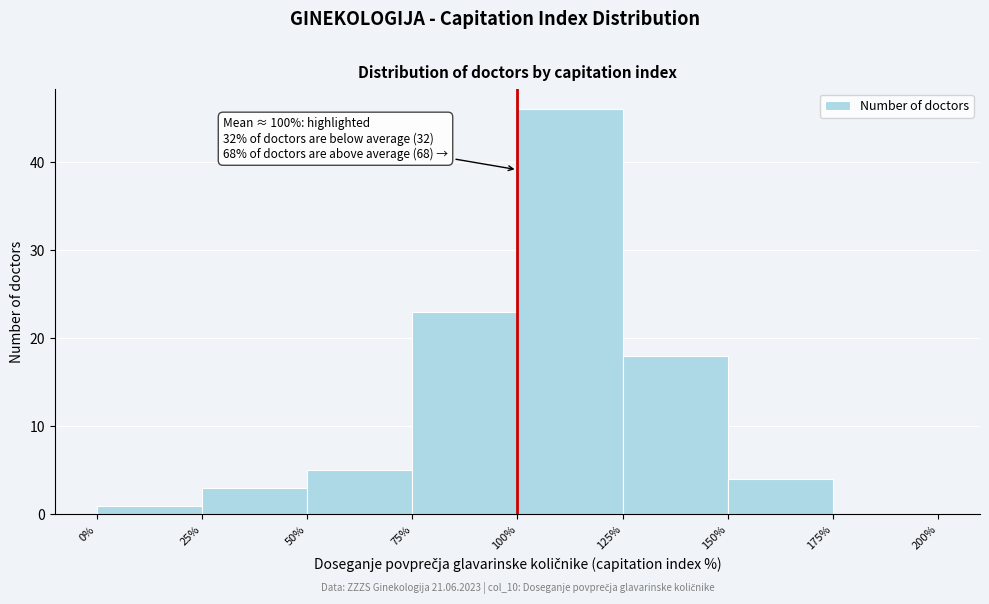

Which range on the x-axis has the tallest bar?

100% to 125%